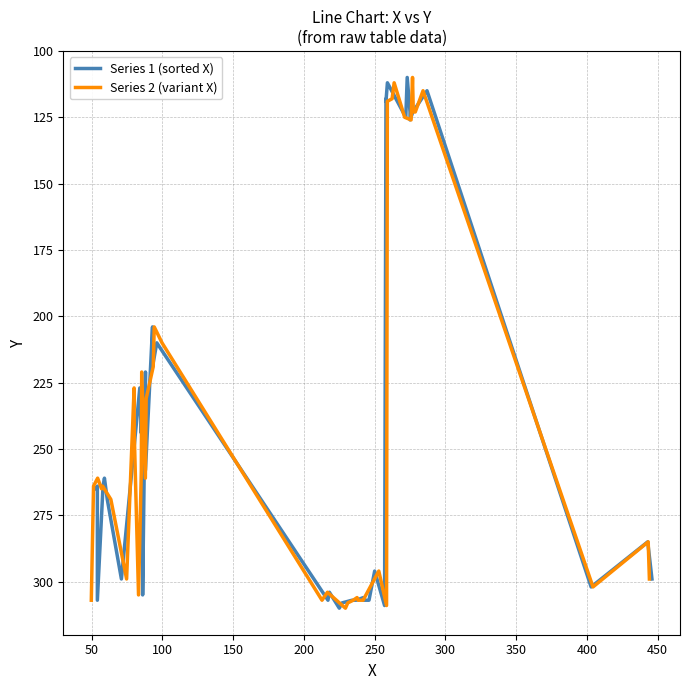

Rank the series by their maximum value, from highest to lowest.

Series 1 (sorted X), Series 2 (variant X)